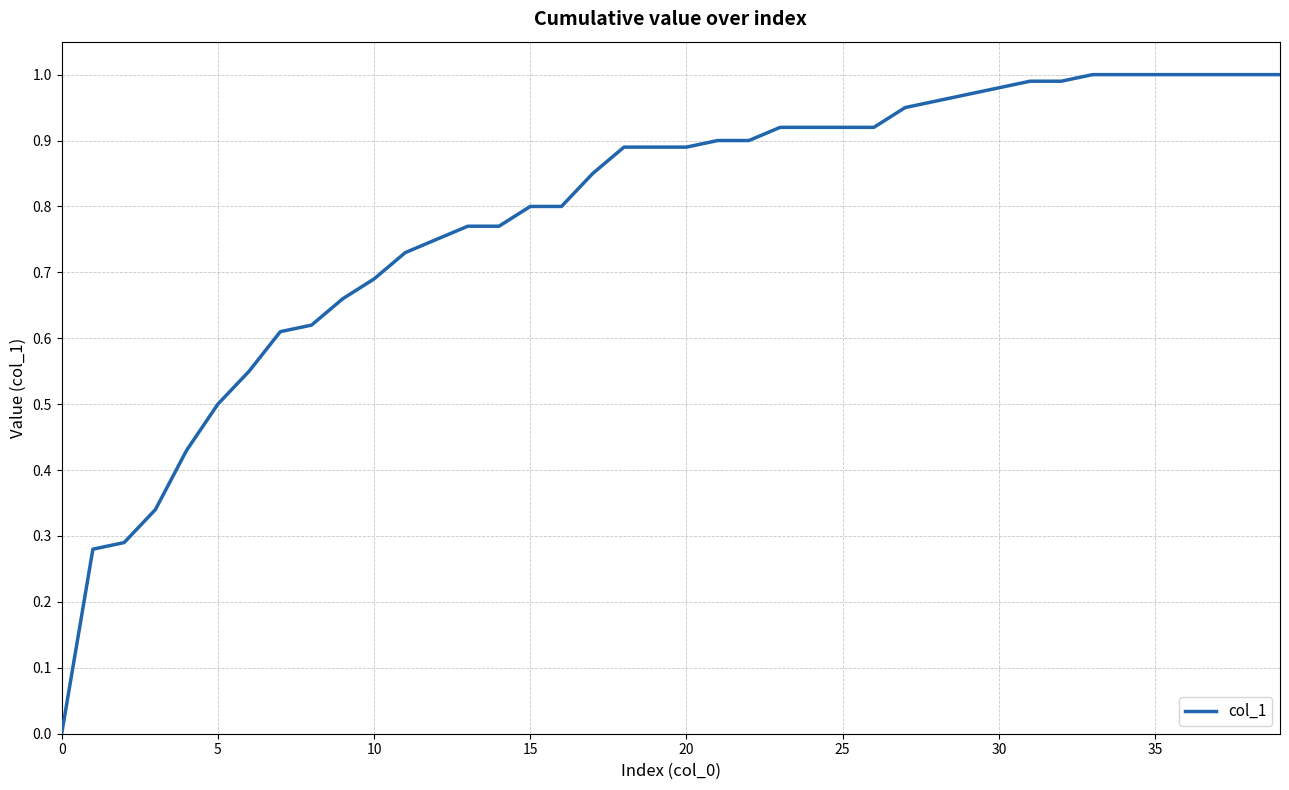

At which label is the value closest to 0?

0